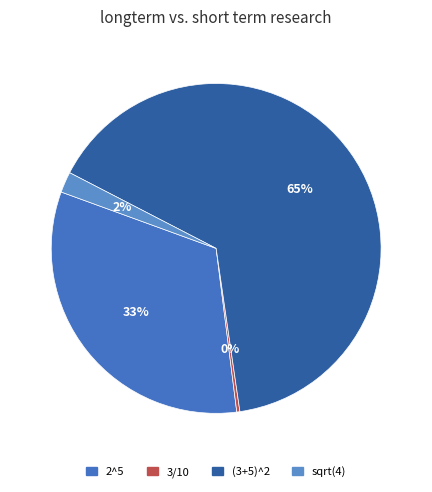

To the nearest percent, what is the average slice percentage?

25%